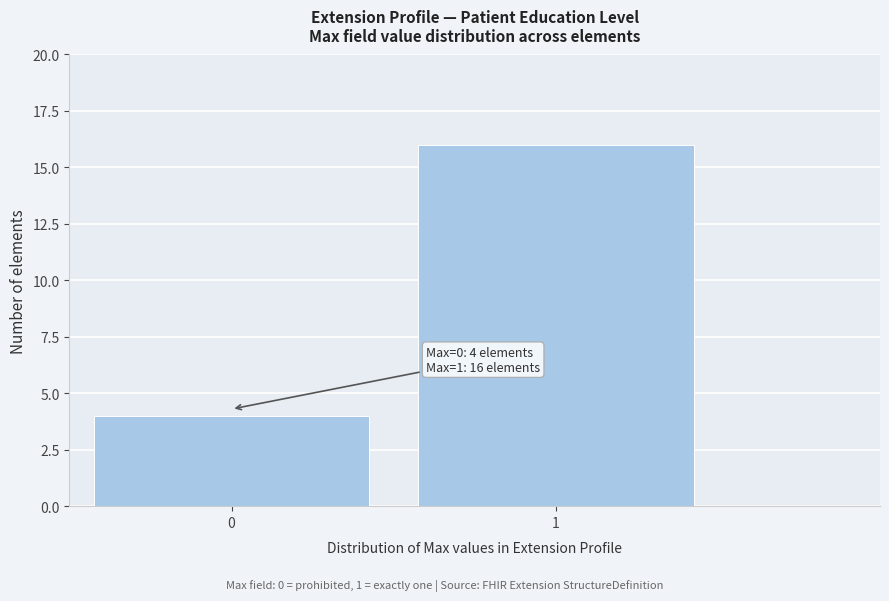

Reading left to right, list all the values displayed in this chart.

4	16